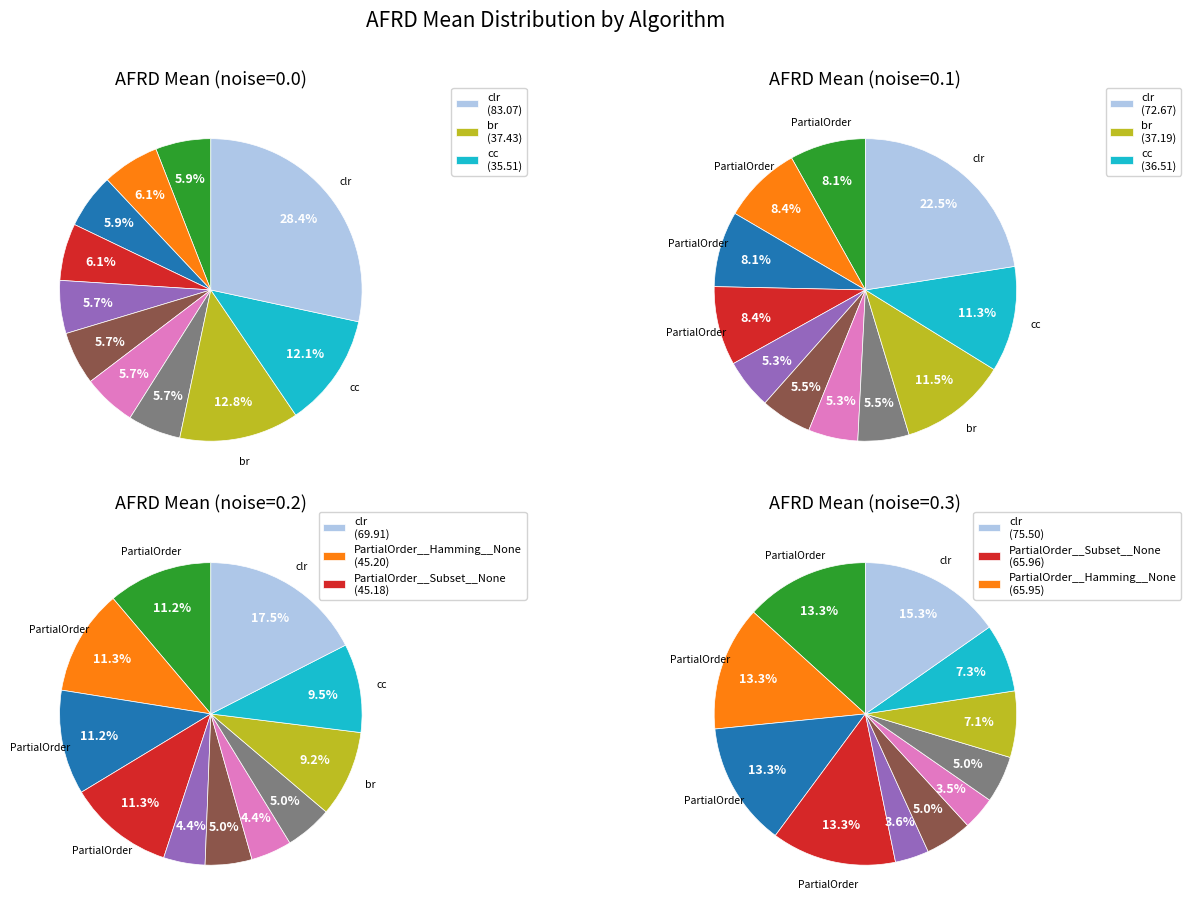

Rank the categories by afrd__0.3__mean value from highest to lowest.

clr, PartialOrder__Subset__None, PartialOrder__Hamming__None, PartialOrder__Subset__2, PartialOrder__Hamming__2, cc, br, PreOrder__Subset__None, PreOrder__Hamming__None, PreOrder__Hamming__2, PreOrder__Subset__2